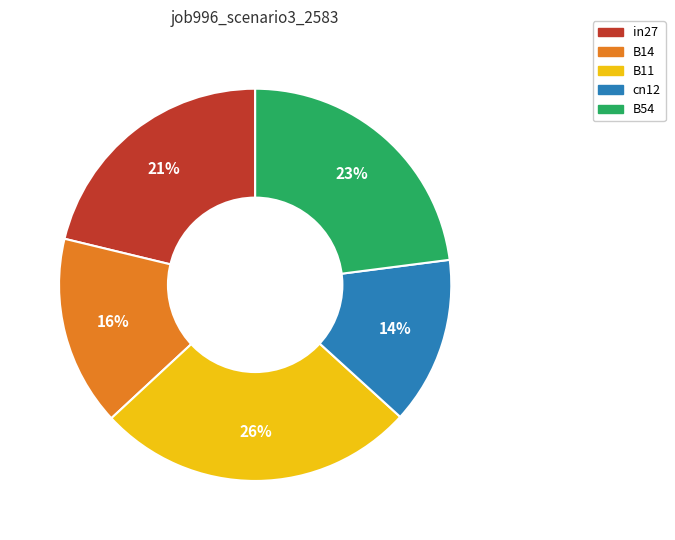

Between in27 and B14, which is larger?

in27